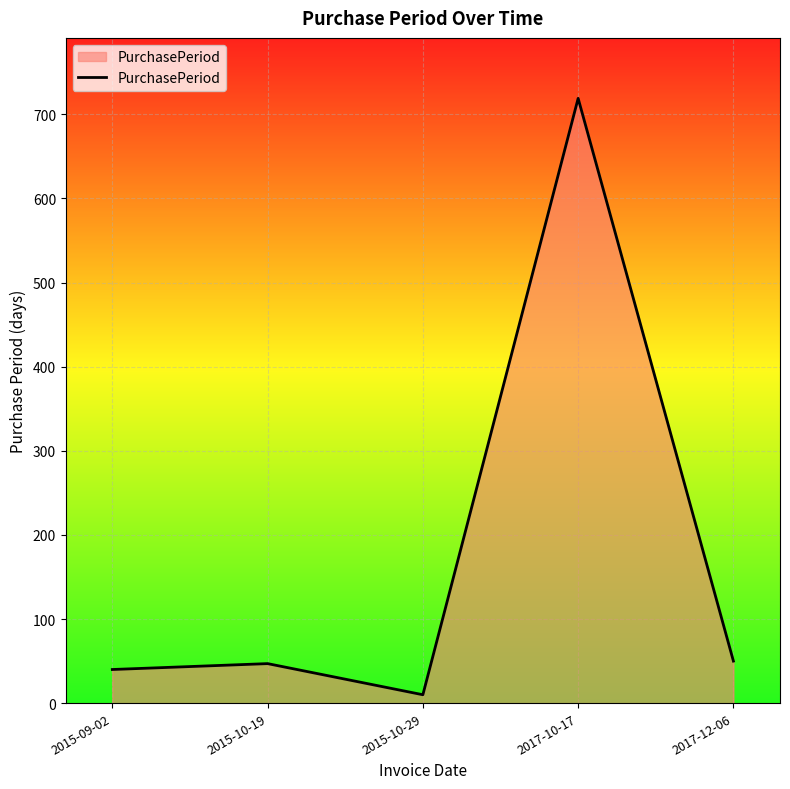

How many interior local valleys (lower than both neighbors) does the data have?

1